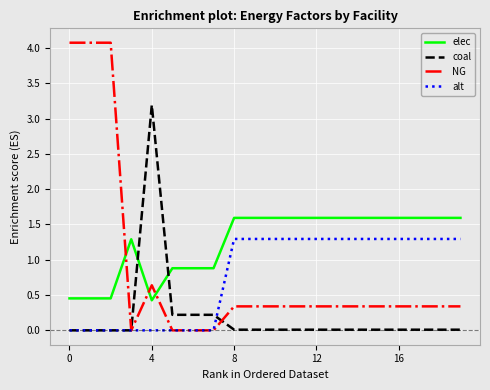

Which series has the largest total across all categories?

elec